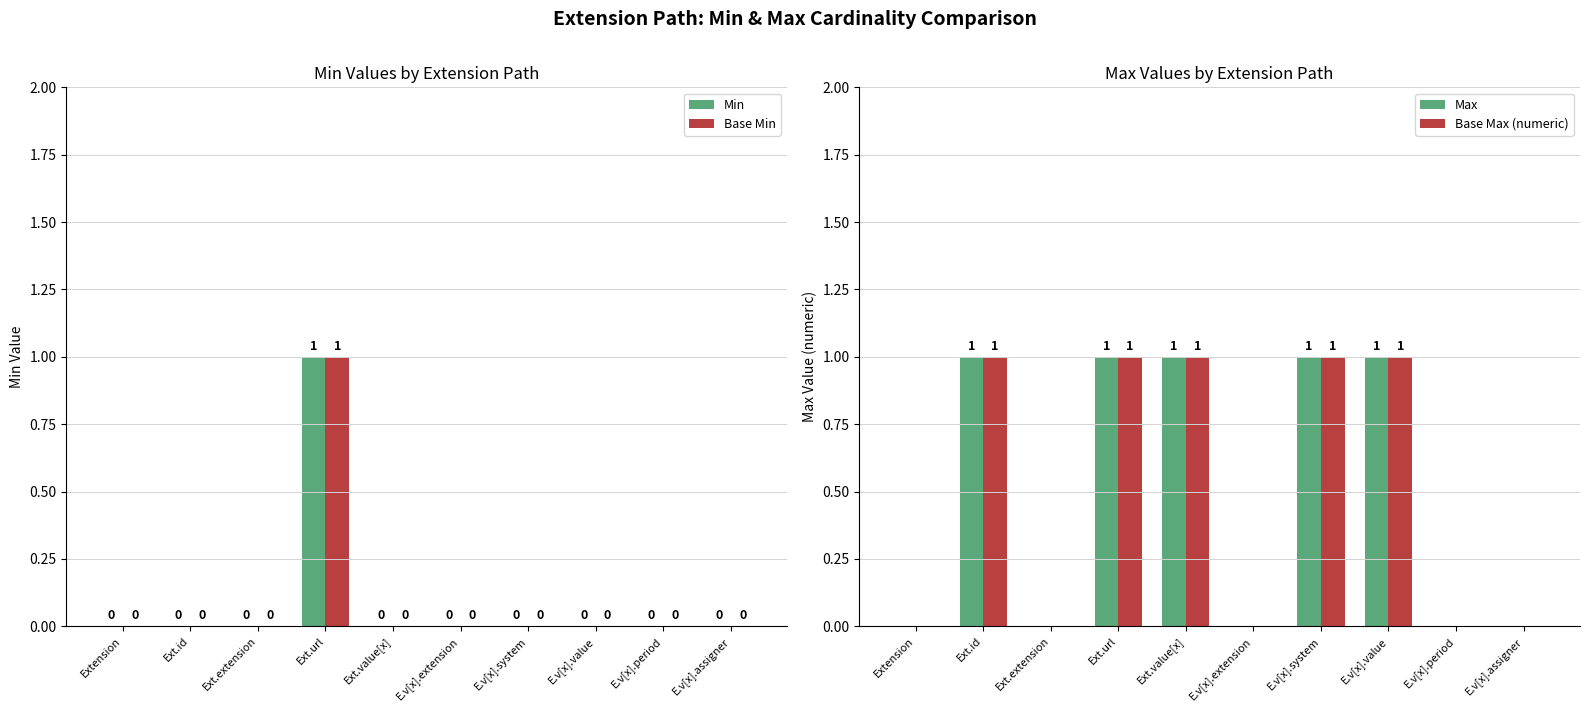

Which series has the largest total across all categories?

Max